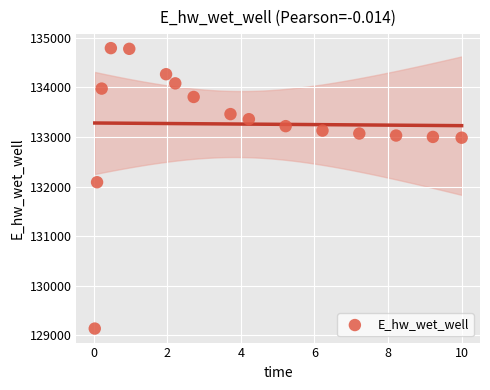

What is the range of Y values (max minus min)?

5661.7